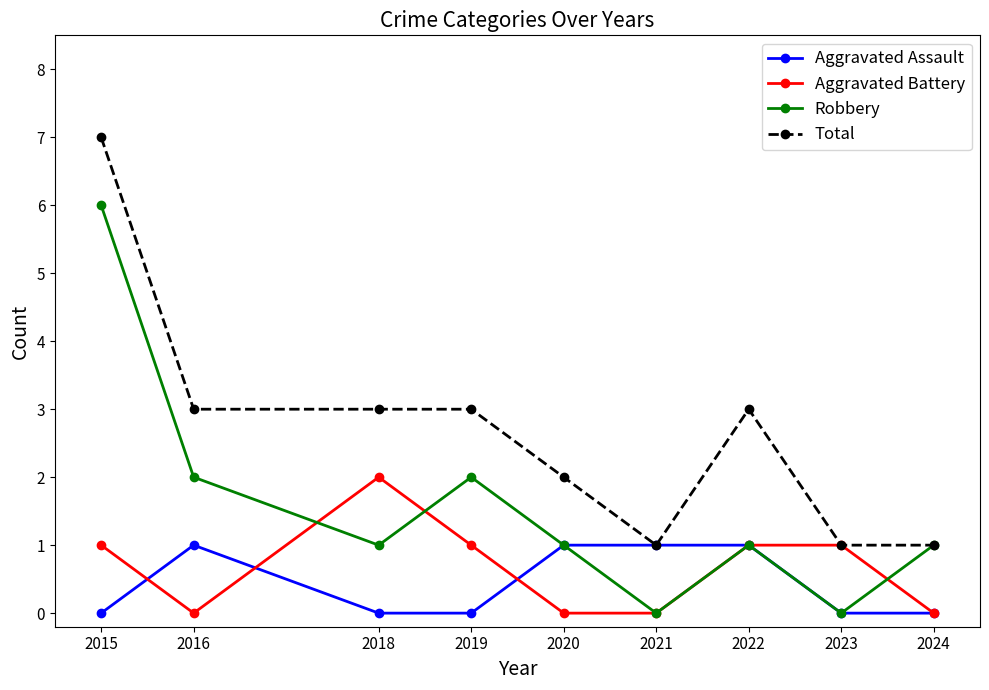

At which category does Robbery reach its first local valley?

2018